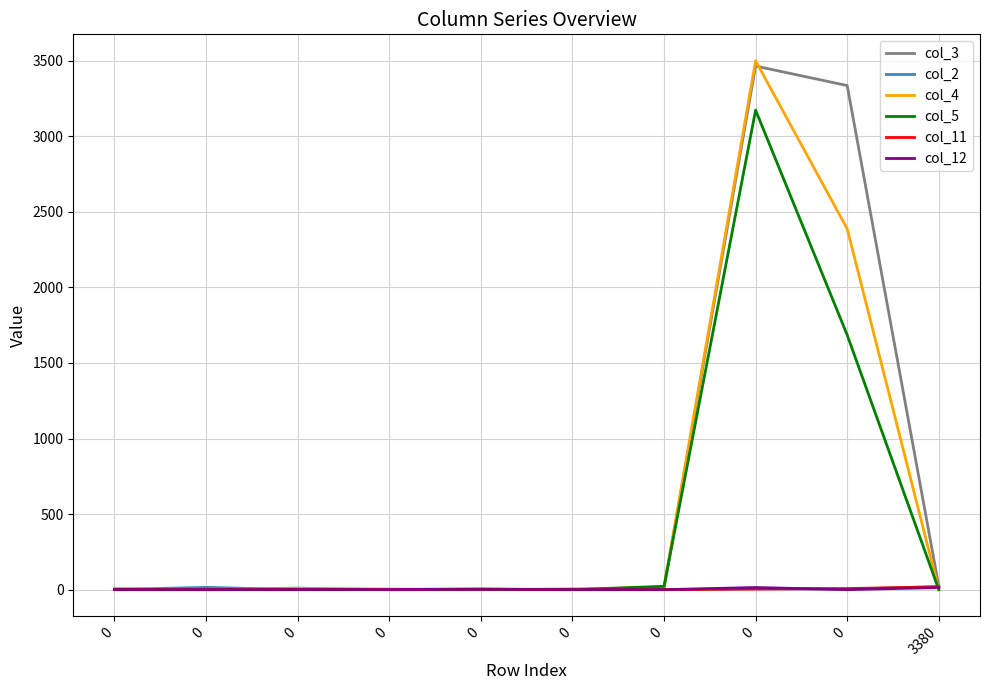

What is the spread (max minus min) of values at 0?

6